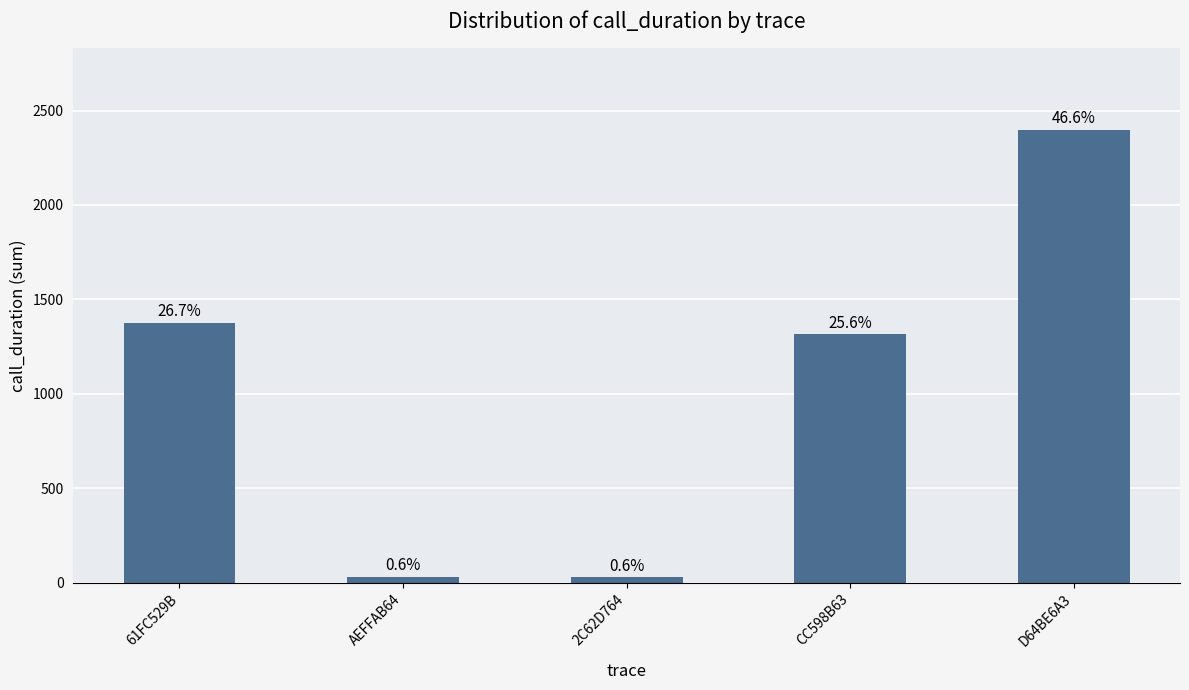

What is the approximate value at AEFFAB64, to the nearest 50?

50